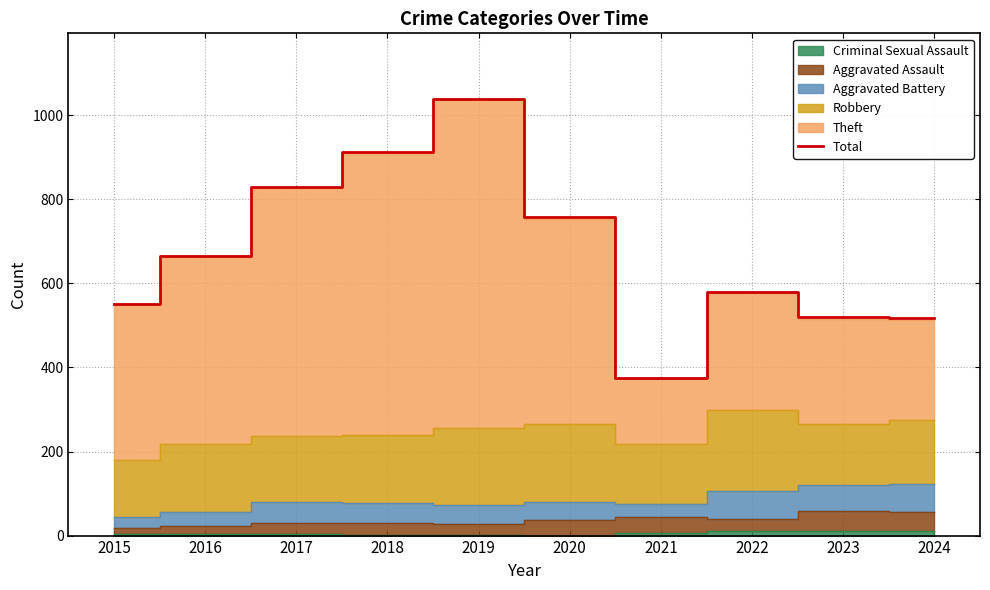

What is the difference between the maximum and minimum values?

663